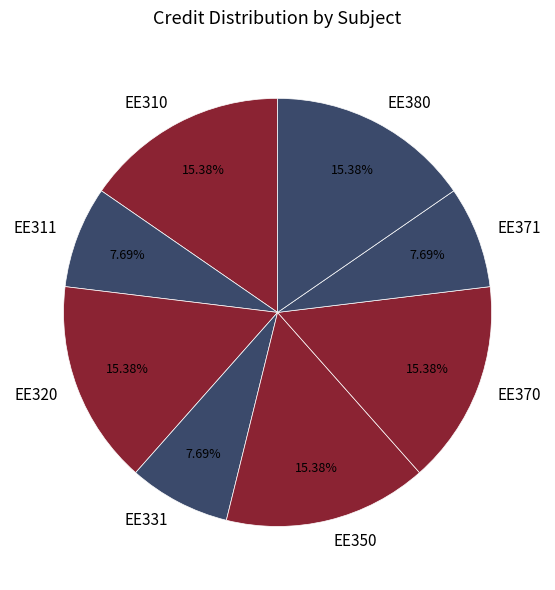

Combined, do EE320 and EE311 account for over 50%?

No